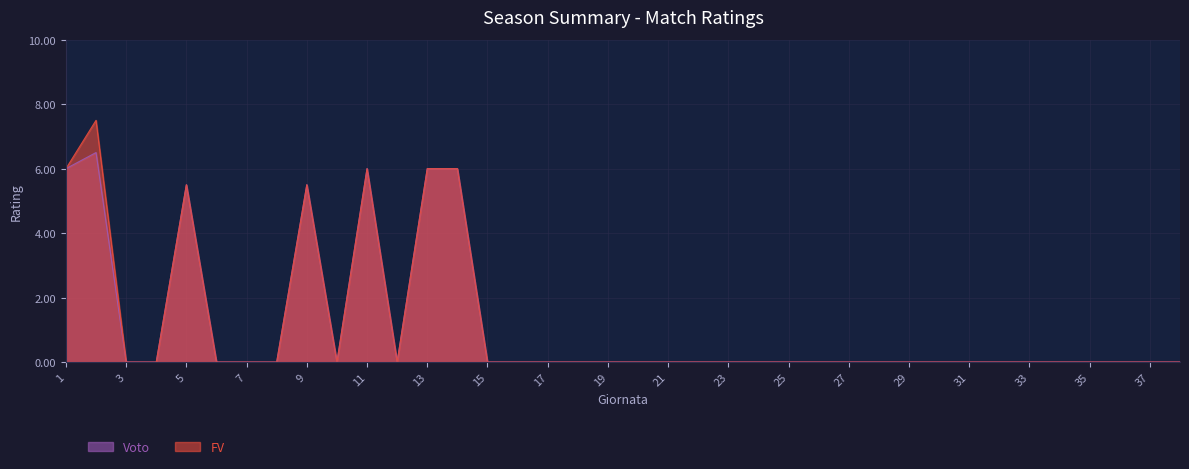

Rank the series by their average value, from lowest to highest.

Voto, FV